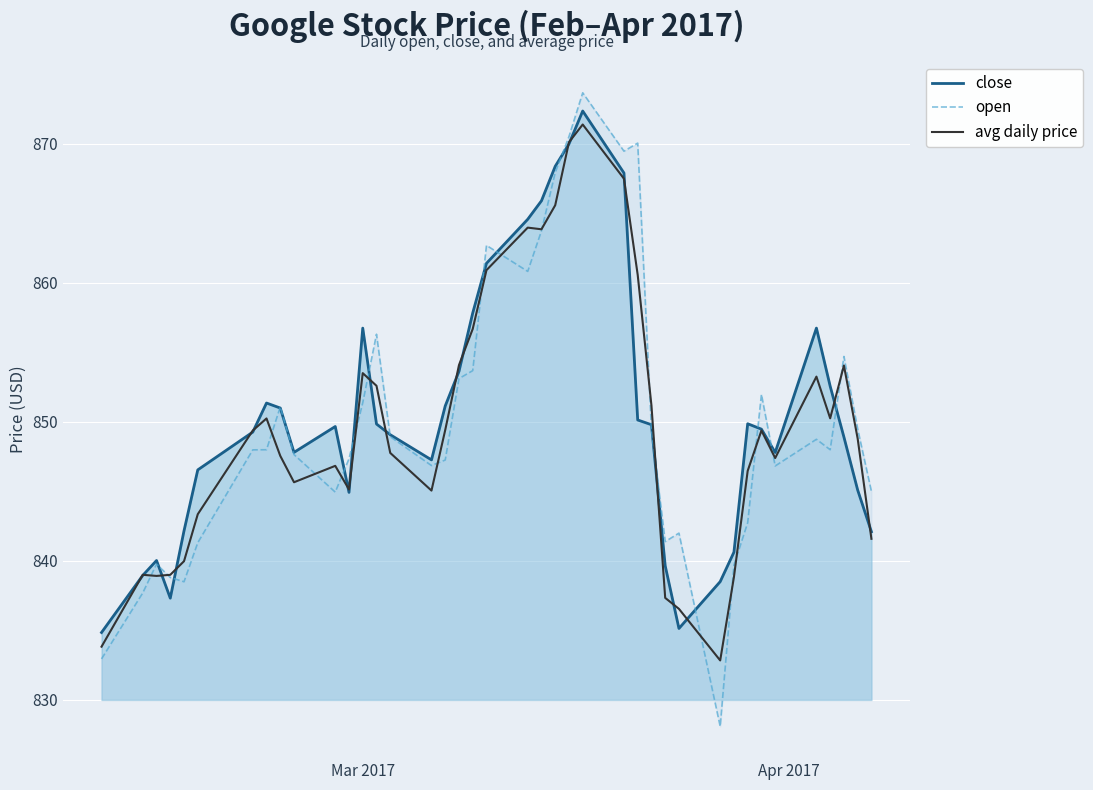

What is the sum of all open values?

34000.8